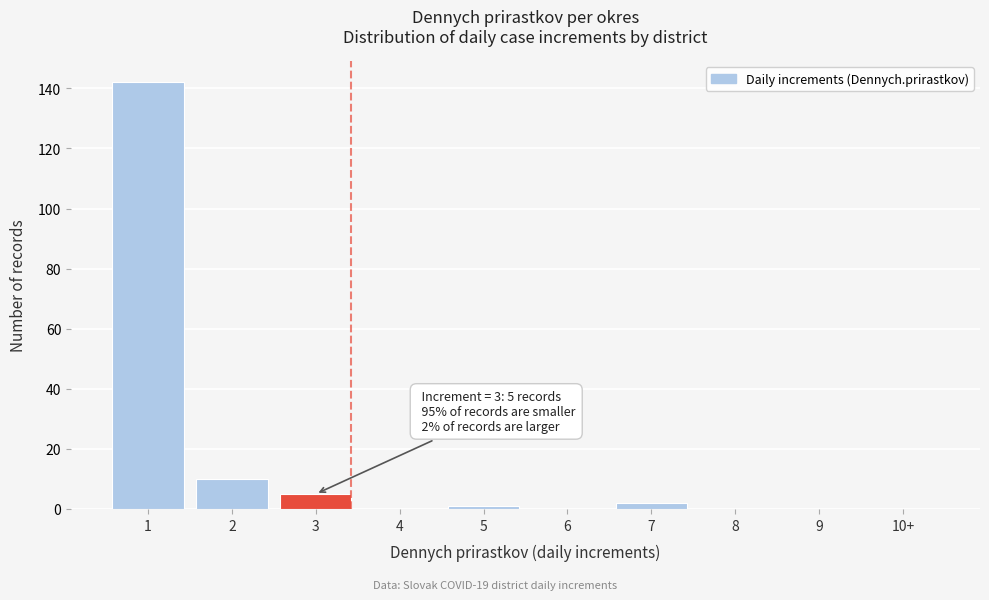

Reading left to right, transcribe all the data shown in this chart.

1=142	2=10	3=5	4=0	5=1	6=0	7=2	8=0	9=0	10+=0